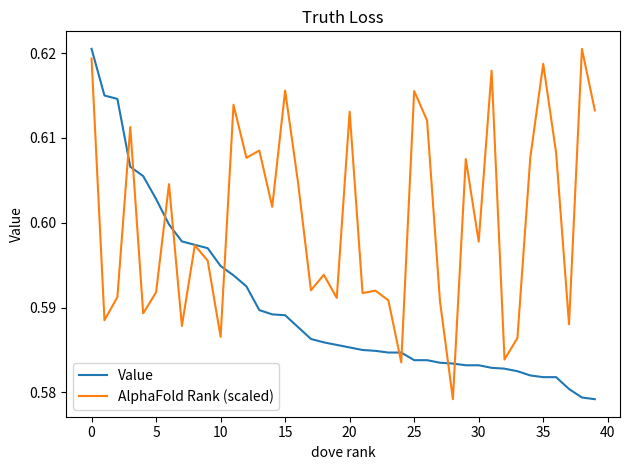

Rank the series by their average value, from lowest to highest.

Value, AlphaFold Rank (scaled)